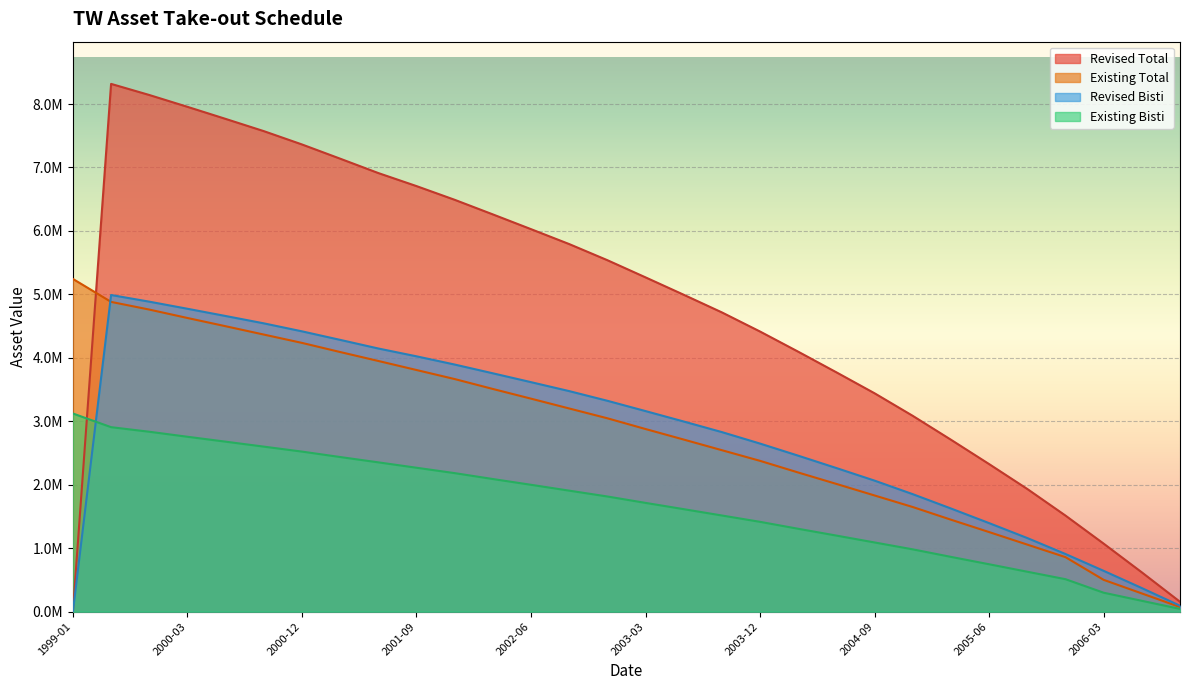

List the labels in order of Existing Total value, smallest first.

2006-09, 2006-06, 2006-03, 2005-12, 2005-09, 2005-06, 2005-03, 2004-12, 2004-09, 2004-06, 2004-03, 2003-12, 2003-09, 2003-06, 2003-03, 2002-12, 2002-09, 2002-06, 2002-03, 2001-12, 2001-09, 2001-06, 2001-03, 2000-12, 2000-09, 2000-06, 2000-03, 1999-12, 1999-09, 1999-01